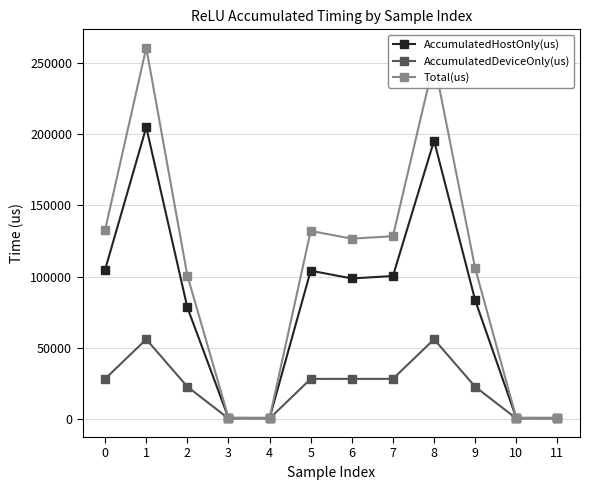

True or false: AccumulatedHostOnly(us) has more than 1 points higher than both neighbors.

True